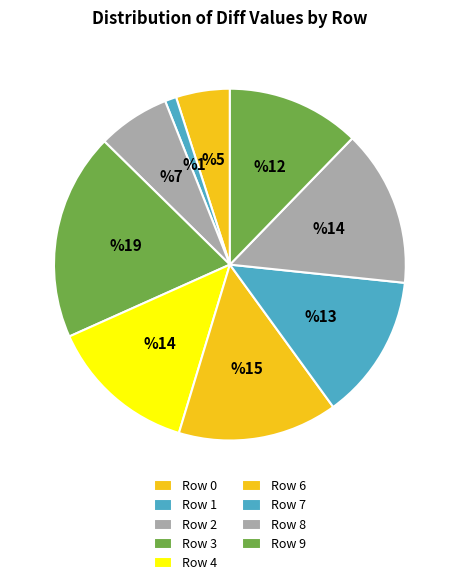

Which category has the smallest portion of the pie?

Row 1